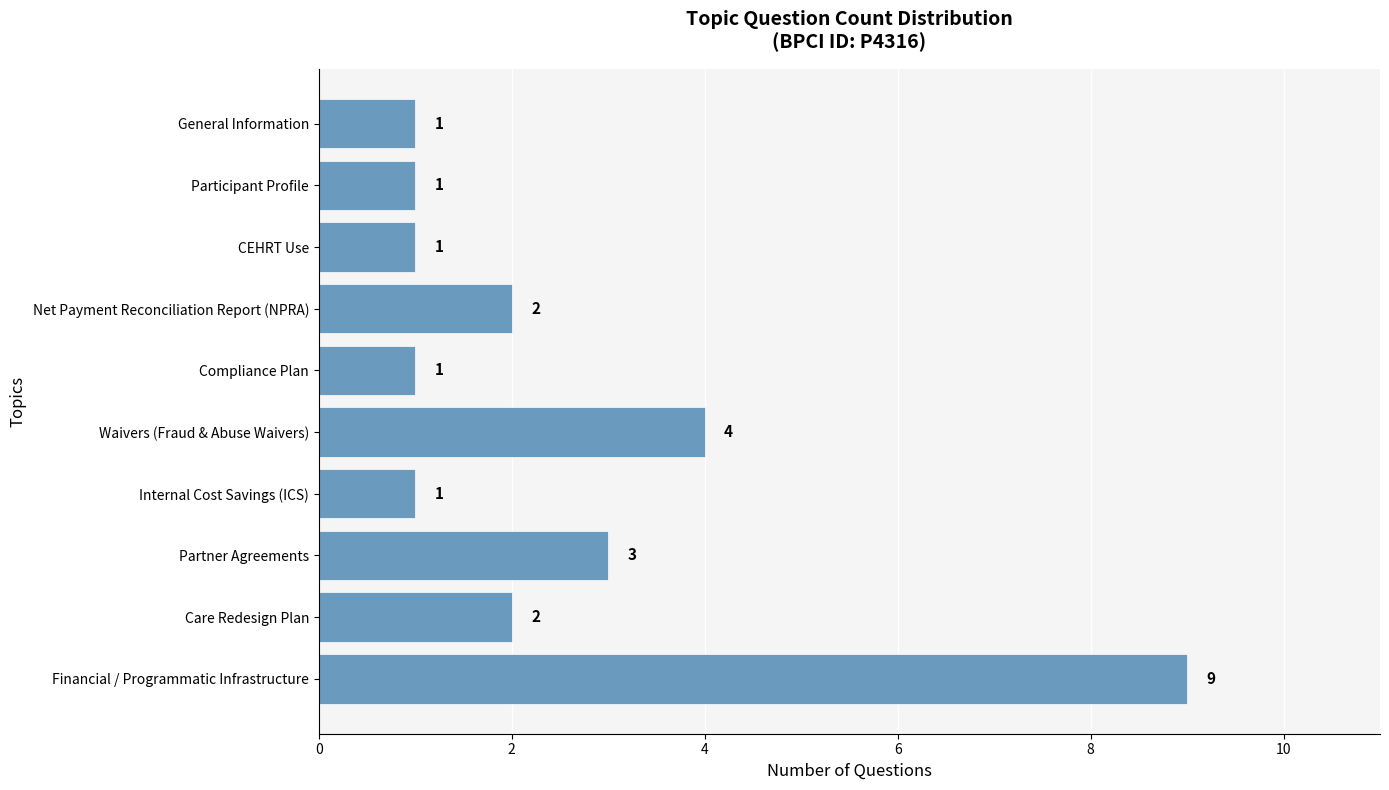

How many data points are less than 2?

5